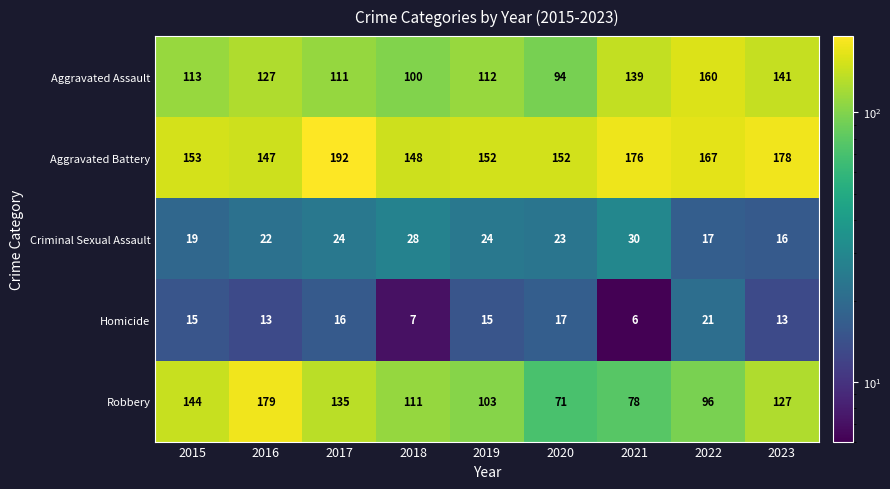

What is the sum of all Robbery values?

1044